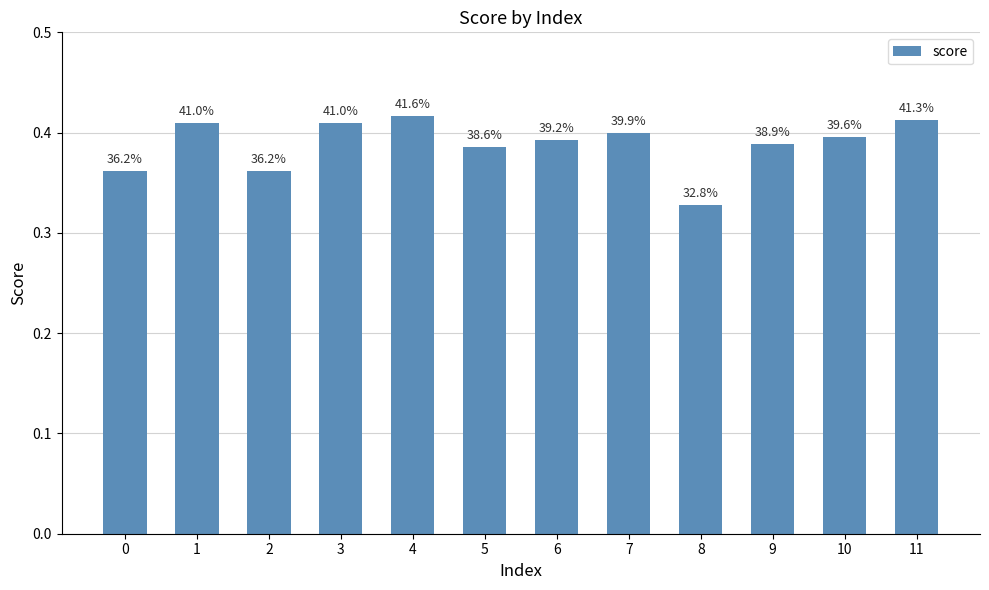

Are the bars grouped side by side (vs. stacked)?

No